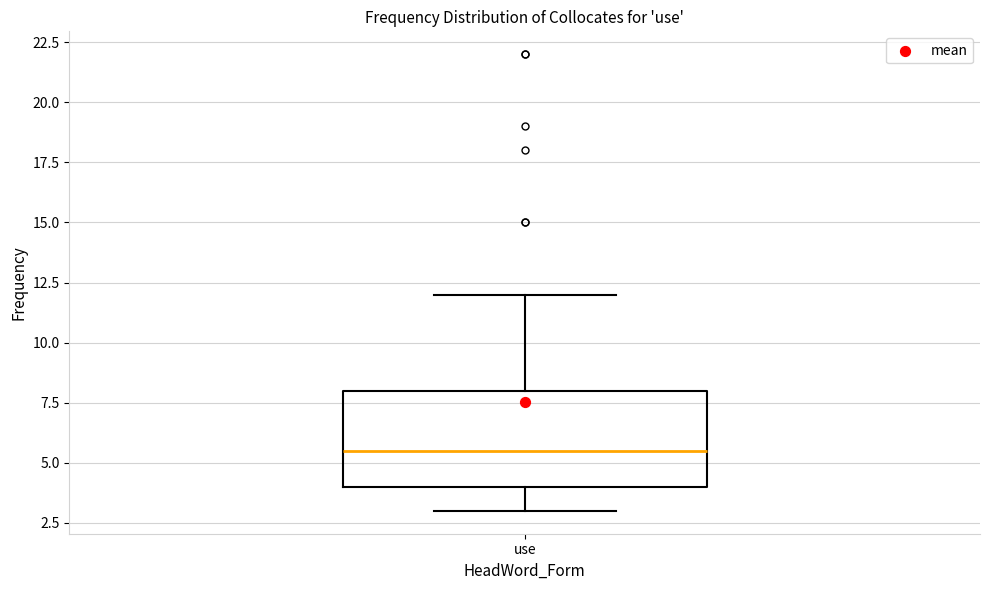

Read this box plot against the y-axis: the position of the median line, the range covered by the box, and the ends of both whiskers. The values are not printed on the chart, so give them approximately, as read against the axis.

median 5.5, box 4.0 to 8.0, whiskers 3.0 to 12.0